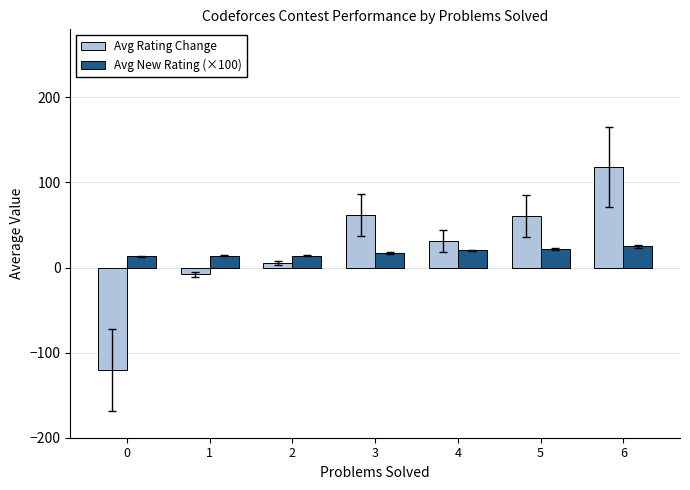

At which category is the sum across all series the highest?

6